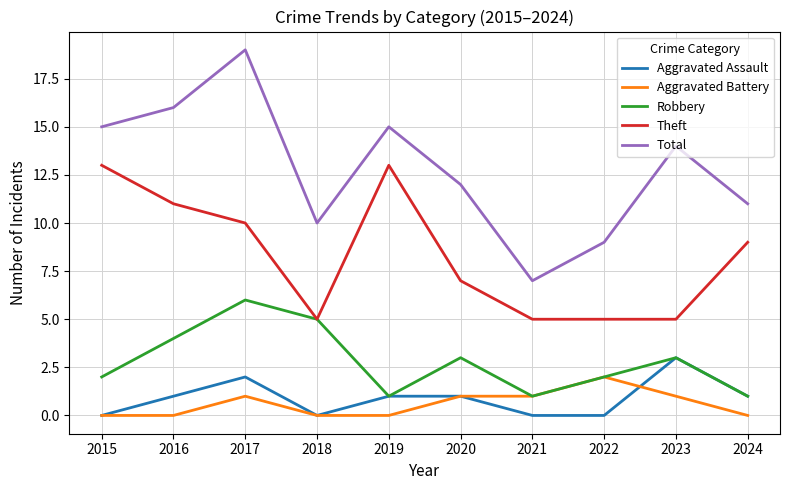

Is it true that Theft equals 1 at 2021?

False